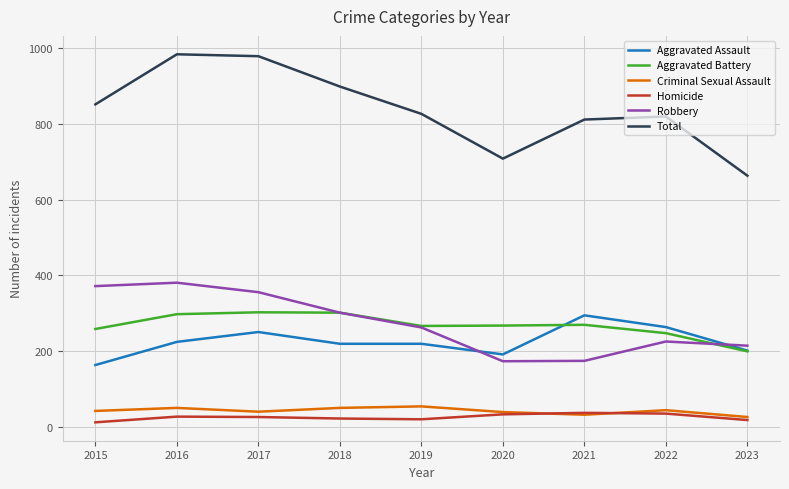

Which series has the largest total across all categories?

Total